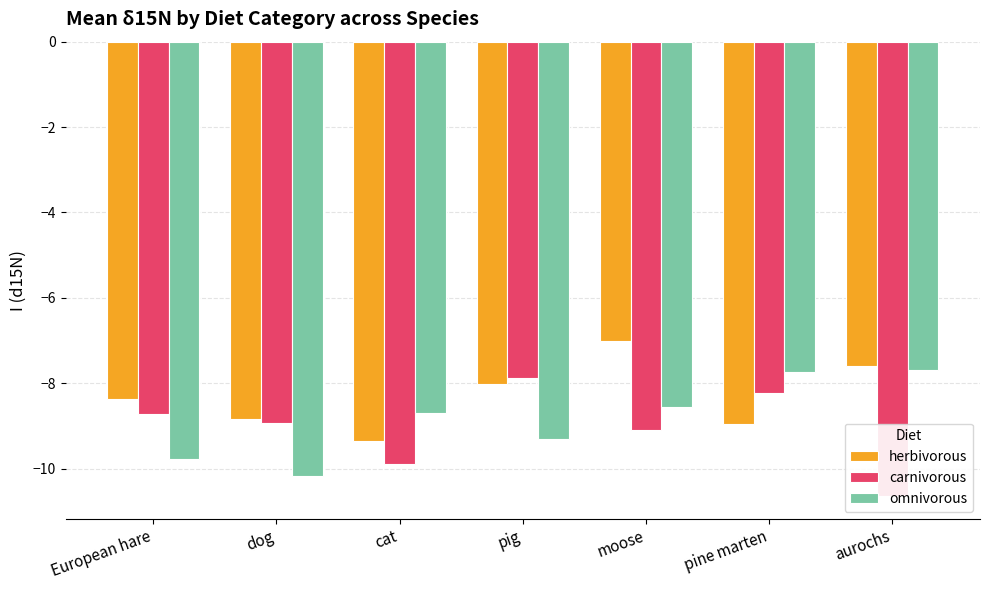

At European hare, list the series in order from largest to smallest.

herbivorous, carnivorous, omnivorous